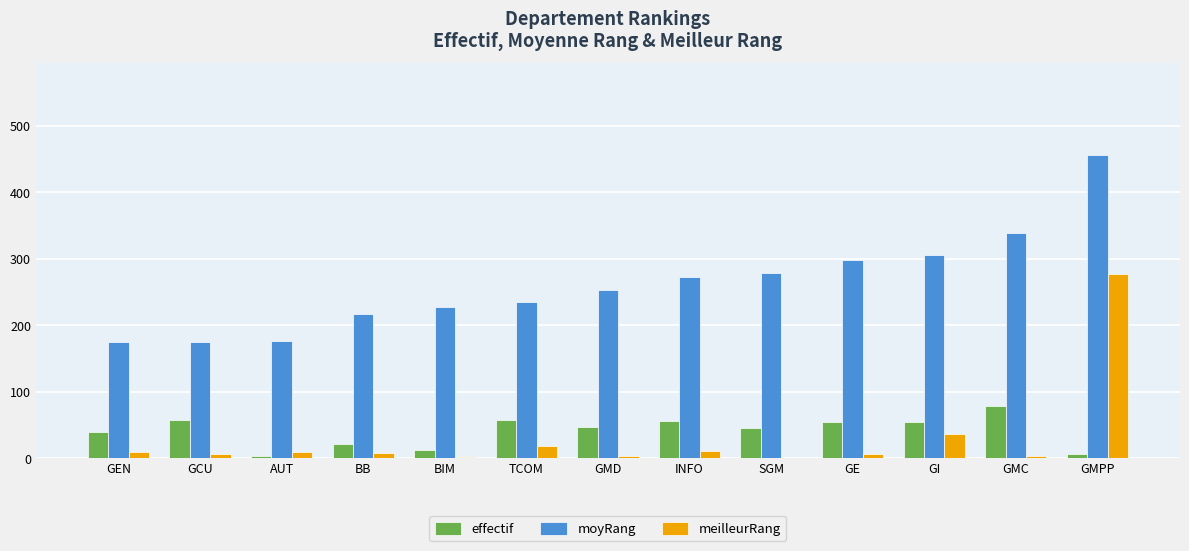

The value of meilleurRang at GMPP is 460.1. True or false?

False